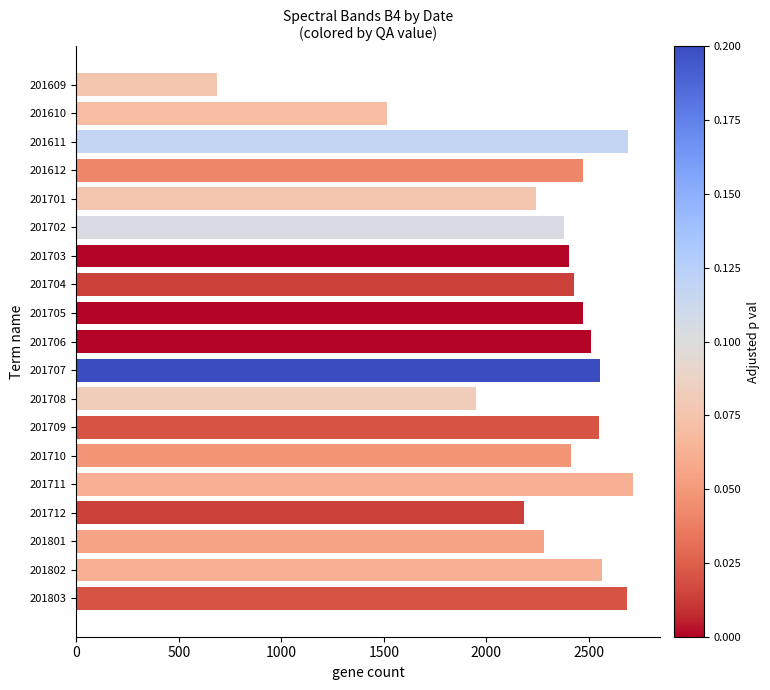

What is the minimum value shown in the chart?

685